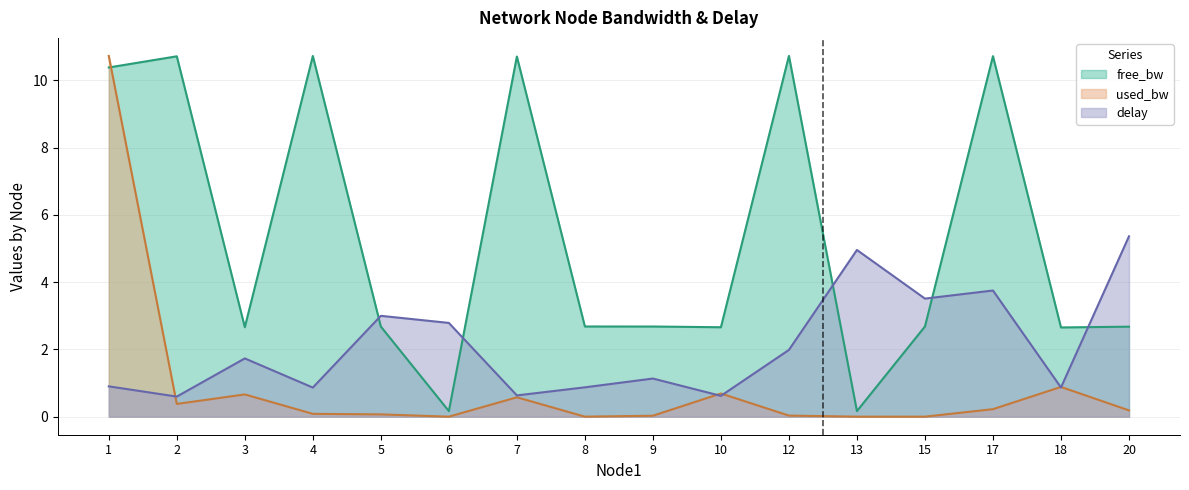

At 12, list the series in order from smallest to largest.

used_bw, delay, free_bw